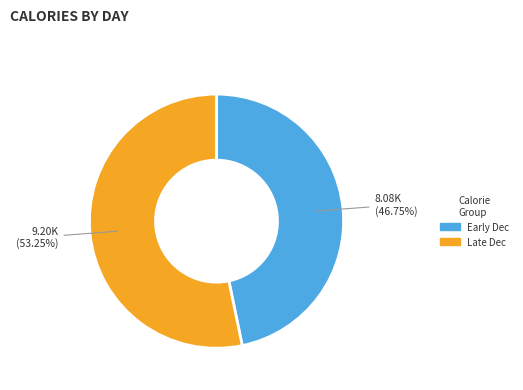

Does any single category account for the majority?

Yes